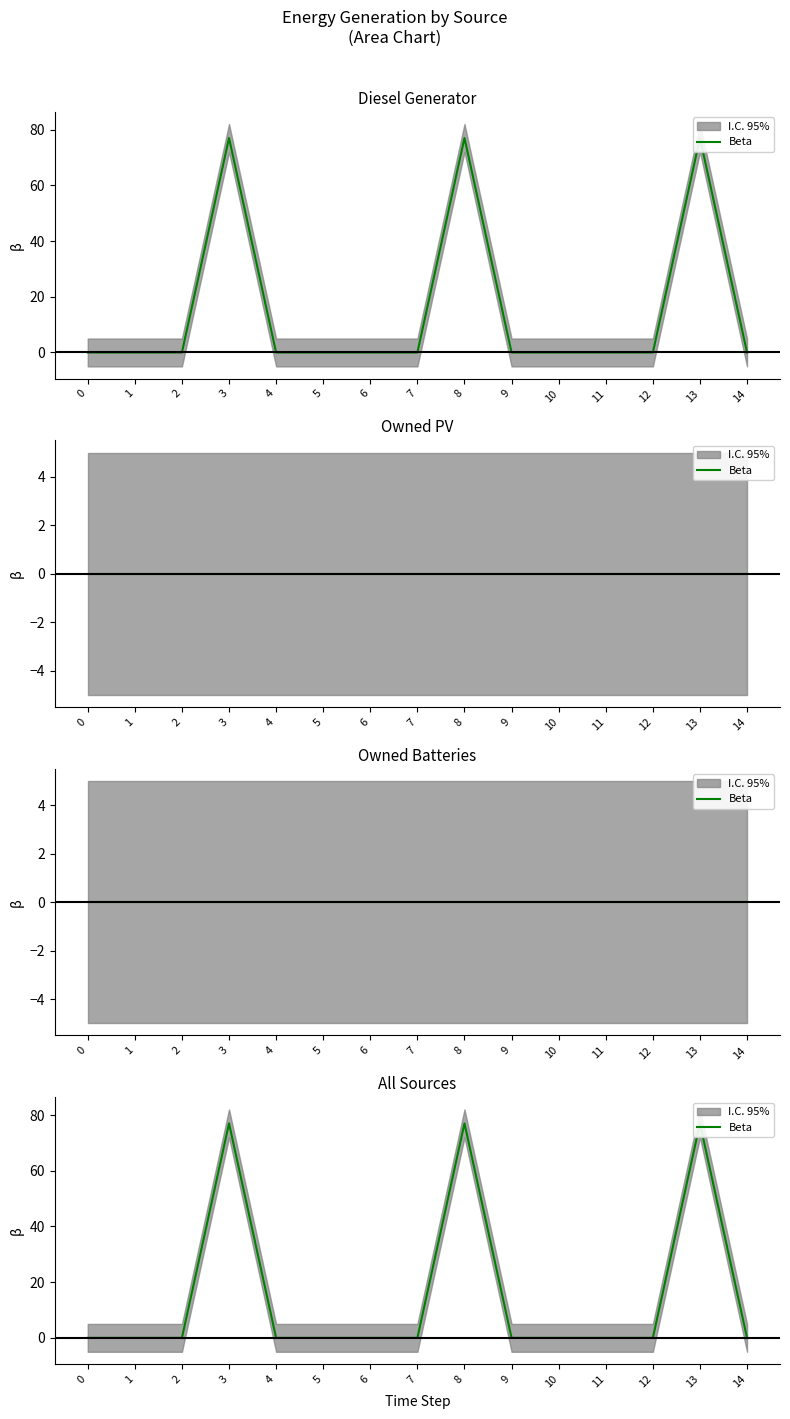

Rank the categories by value from lowest to highest.

0, 1, 2, 4, 5, 6, 7, 9, 10, 11, 12, 14, 3, 8, 13